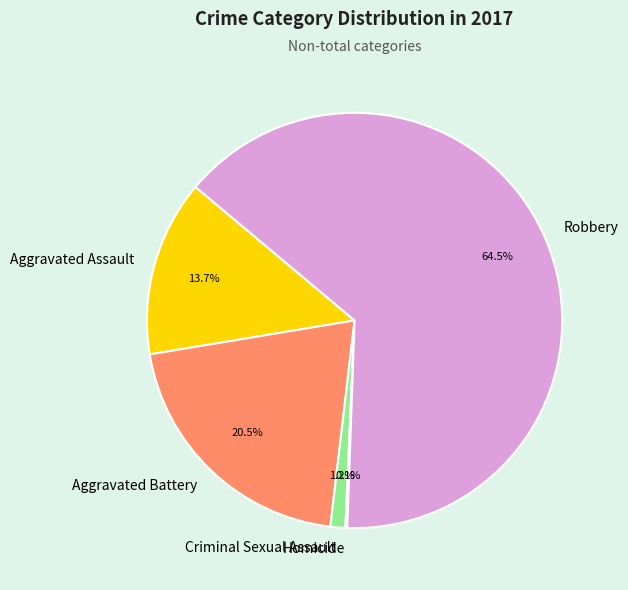

To the nearest percent, what is the difference between the Aggravated Battery and Robbery slice percentages?

44%